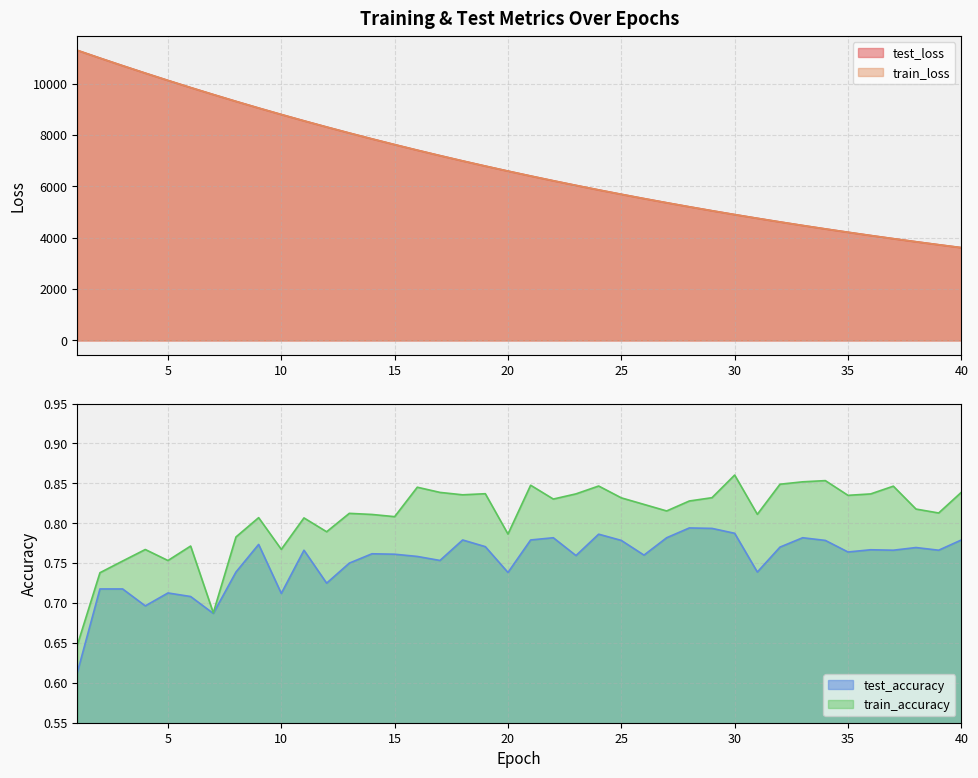

Does the chart display data point markers on the line(s)?

No